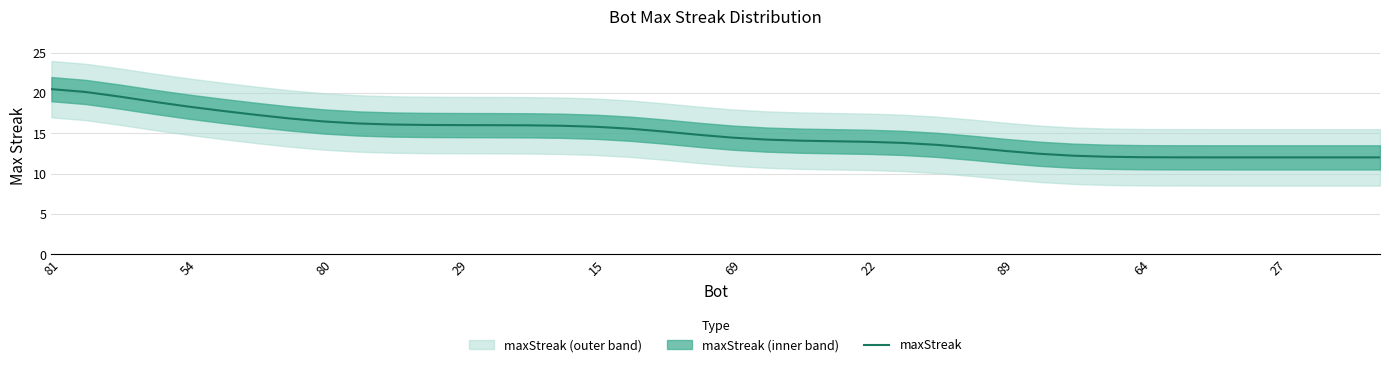

The maxStreak series shows 14.4 at 69. True or false?

True